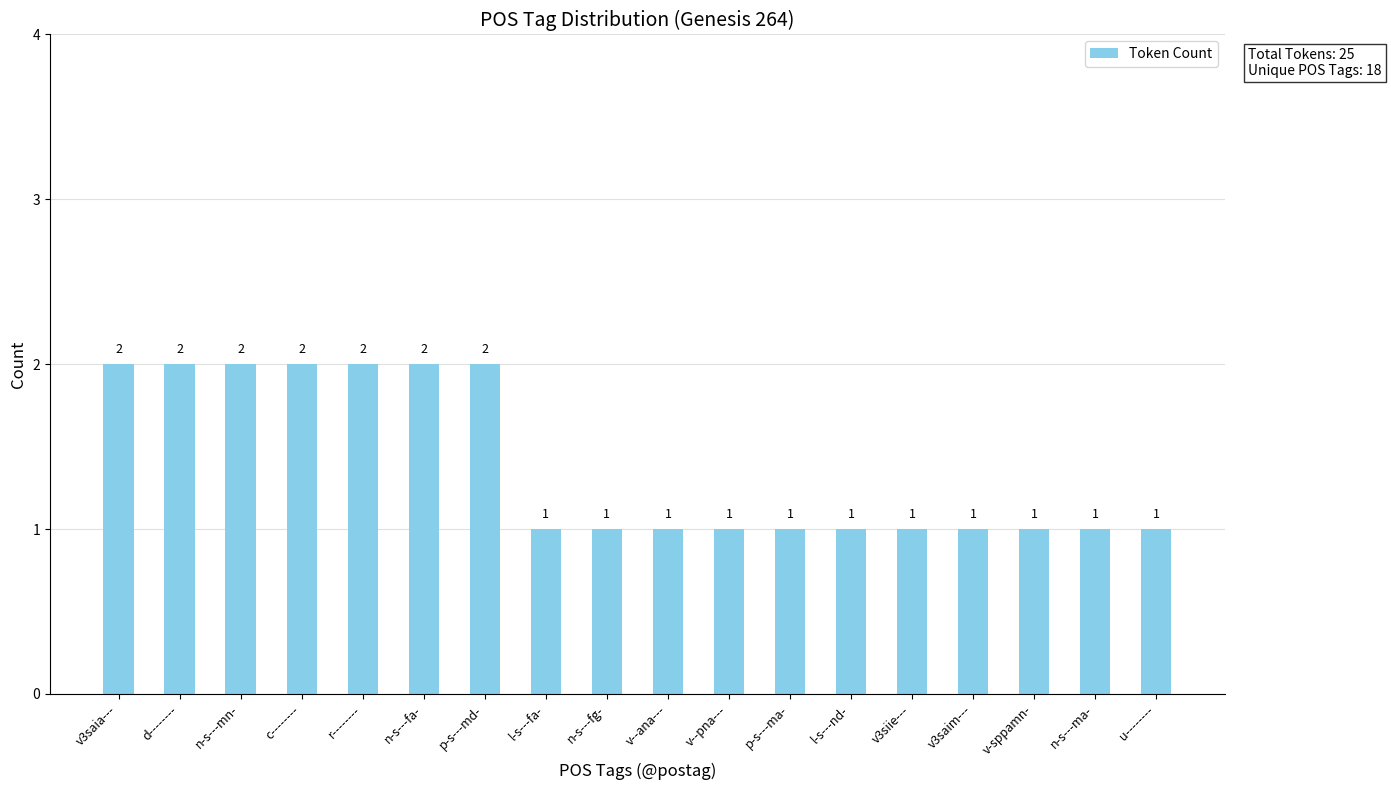

What is the minimum value shown in the chart?

1